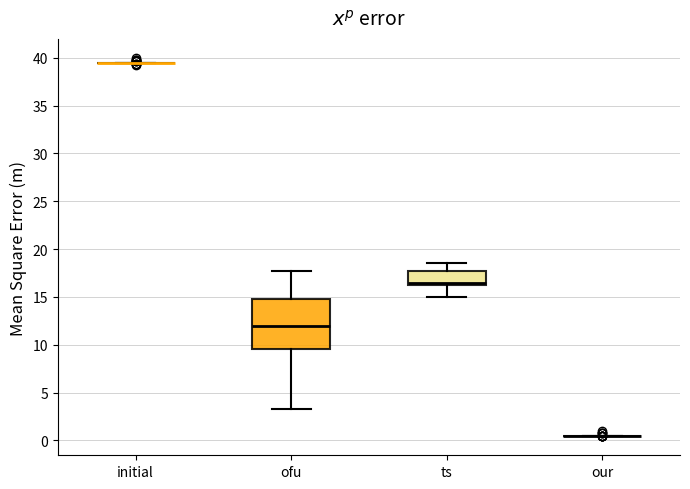

Reading left to right, read every box against the y-axis: the position of its median line, the range the box covers, and the ends of its whiskers. The values are not printed on the chart, so give them approximately, as read against the axis.

initial: box collapsed to a line at 39.5, whiskers 39.5 to 39.5
ofu: median 12.0, box 9.5 to 15.0, whiskers 3.5 to 18.0
ts: median 16.5 (just above the box's lower edge), box 16.5 to 18.0, whiskers 15.0 to 18.5
our: box collapsed to a line at 0.5, whiskers 0.5 to 0.5